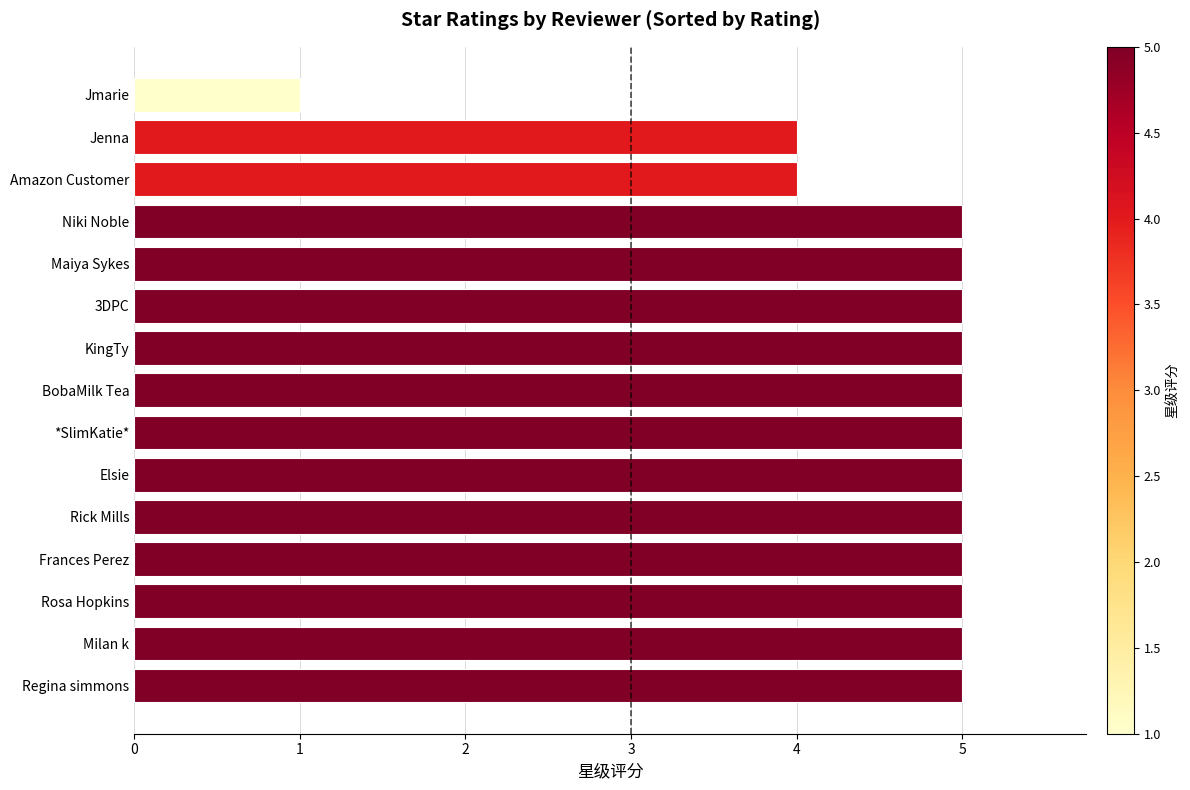

The value at Frances Perez is 5. True or false?

True